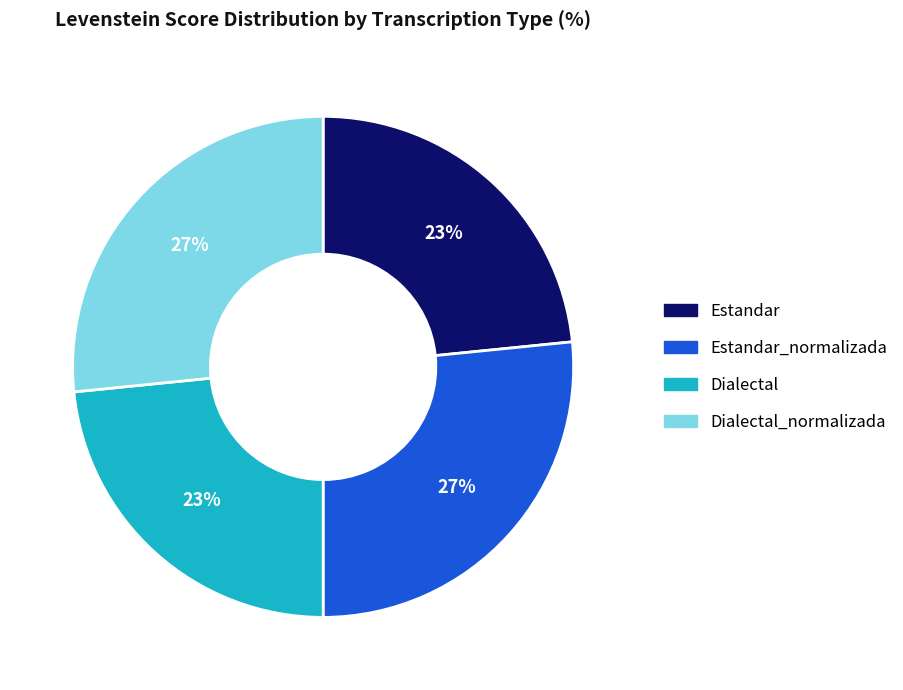

To the nearest percent, what is the average slice percentage?

25%